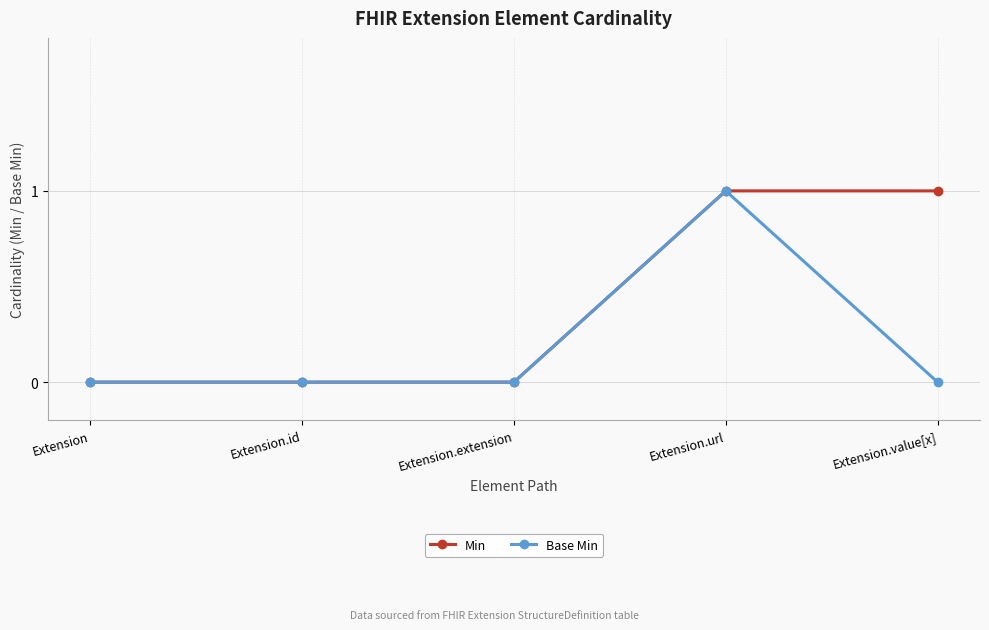

What is the label of the 4th point from the left?

Extension.url